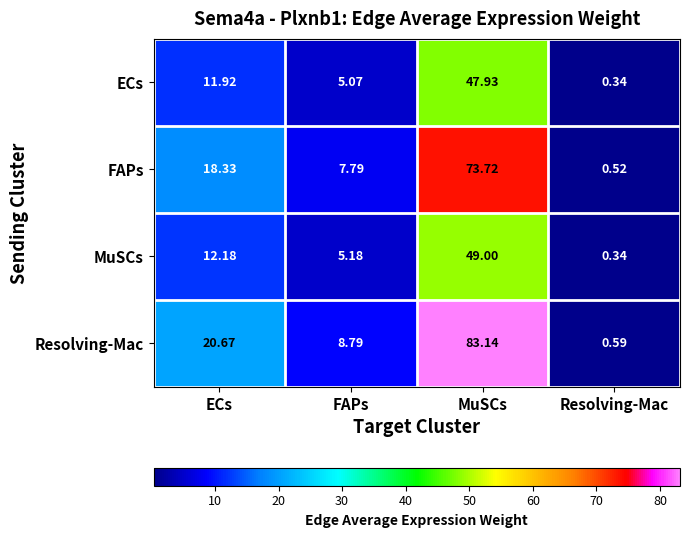

Is it true that ECs equals 11.9 at ECs?

True